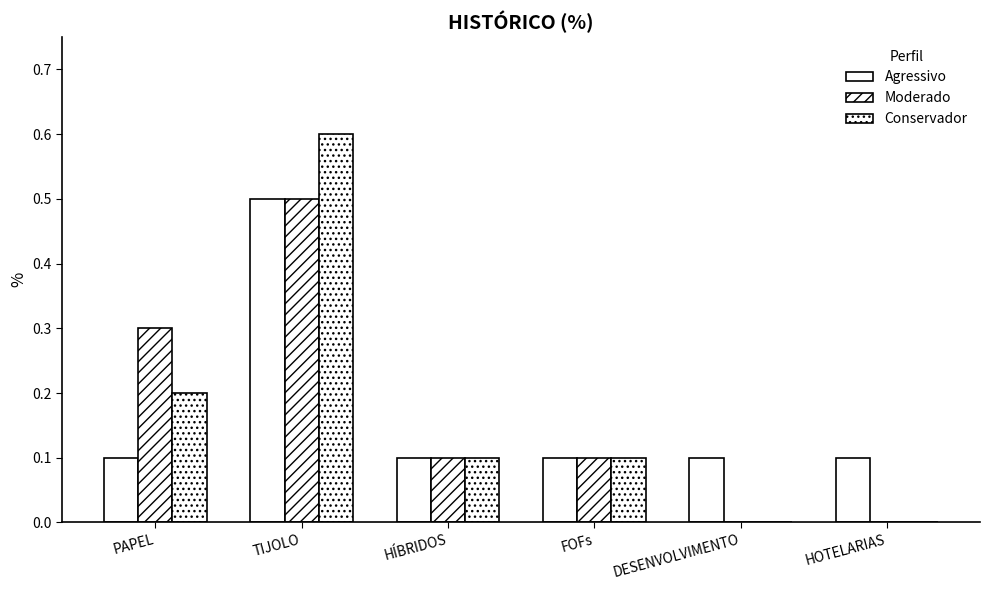

Are the bars horizontal?

No